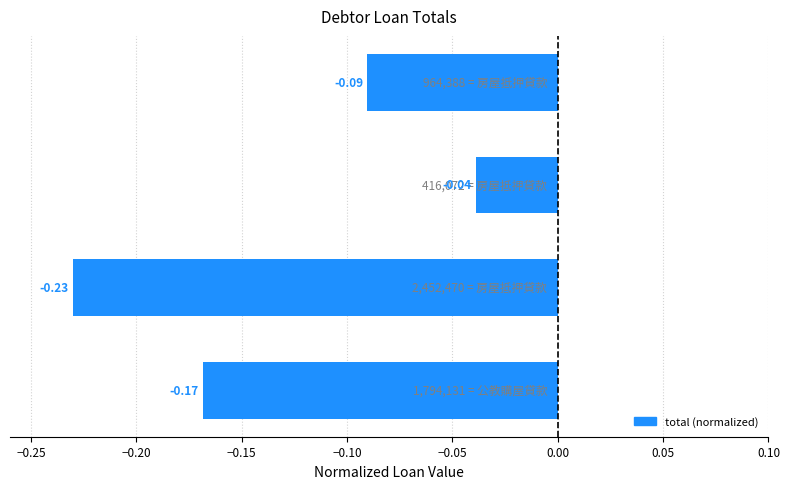

How many bars are there in total?

4